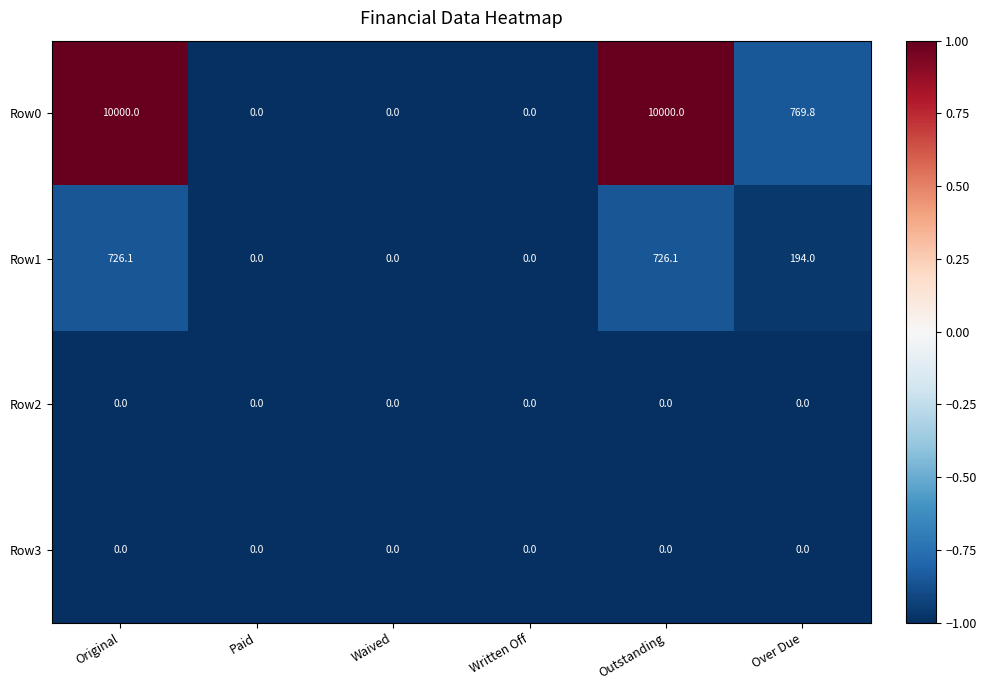

What is the maximum value for Row0?

10000.0